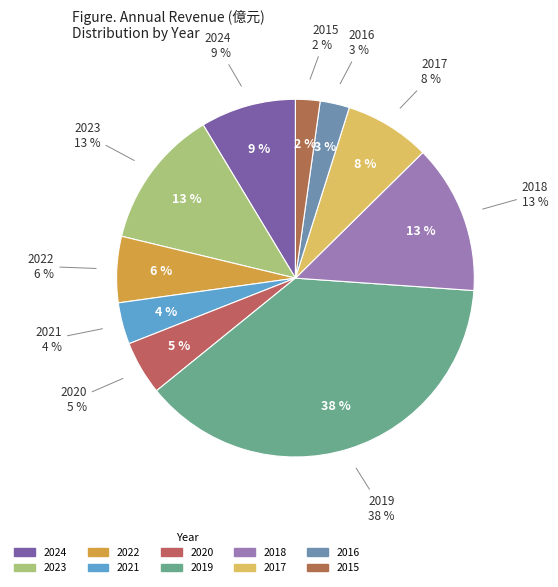

What is the largest slice in the pie chart?

2019